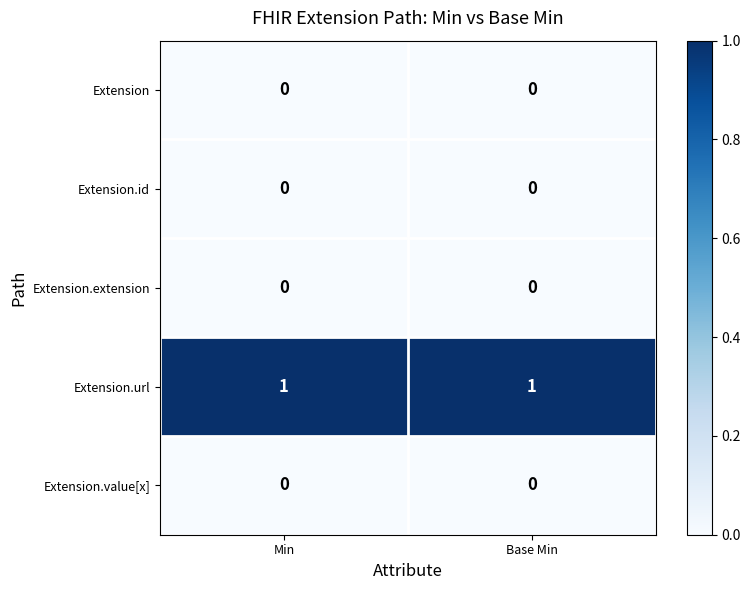

At how many categories does at least one series exceed 0?

2